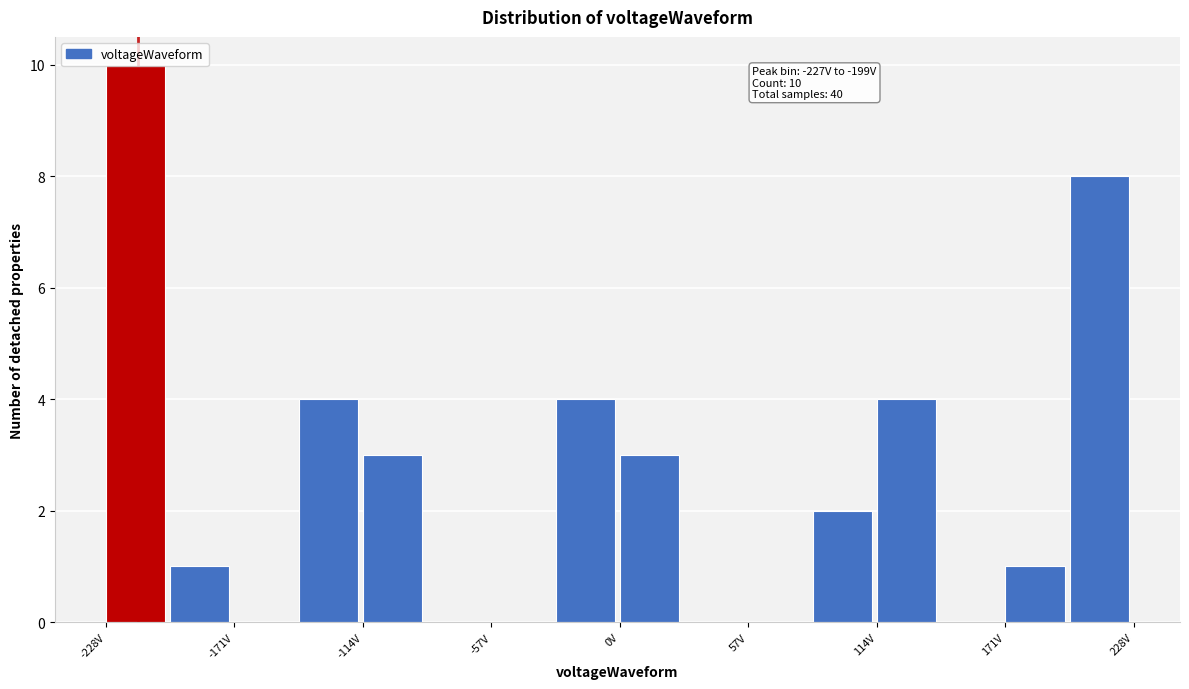

Around what value on the x-axis is the tallest bar? Give the approximate position of its centre, as read against the axis.

-210